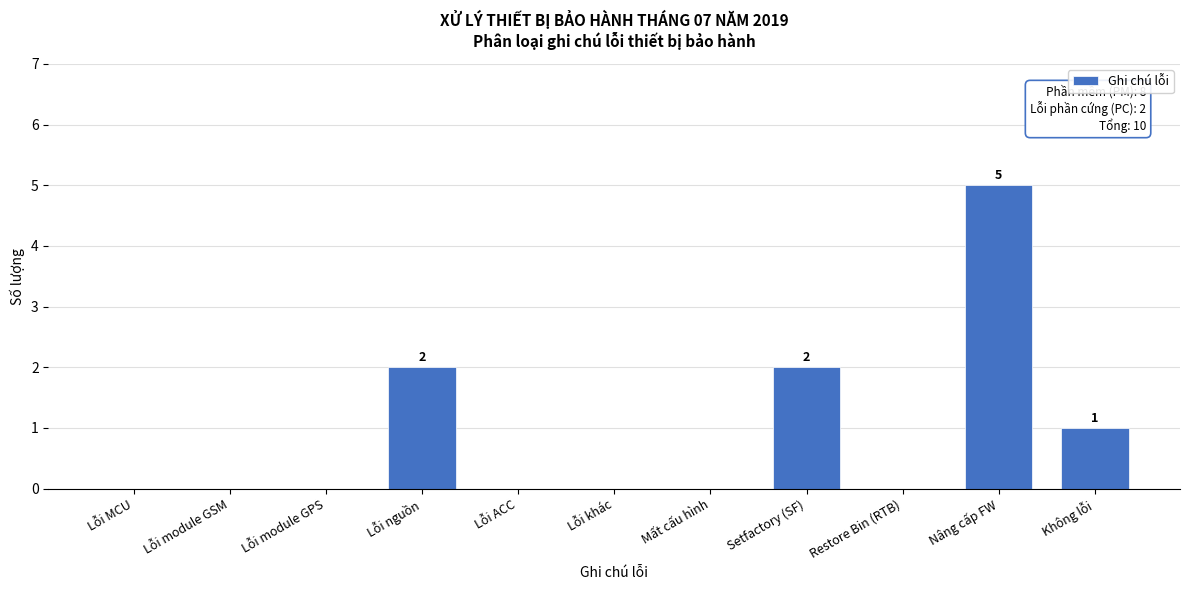

Reading left to right, extract all data points from this chart.

Lỗi MCU=0	Lỗi module GSM=0	Lỗi module GPS=0	Lỗi nguồn=2	Lỗi ACC=0	Lỗi khác=0	Mất cấu hình=0	Setfactory (SF)=2	Restore Bin (RTB)=0	Nâng cấp FW=5	Không lỗi=1